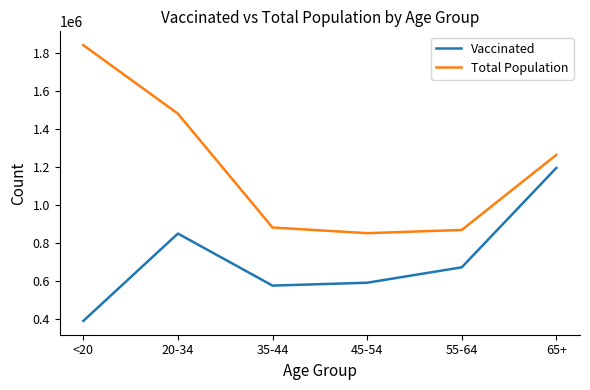

How many series are shown in this chart?

2